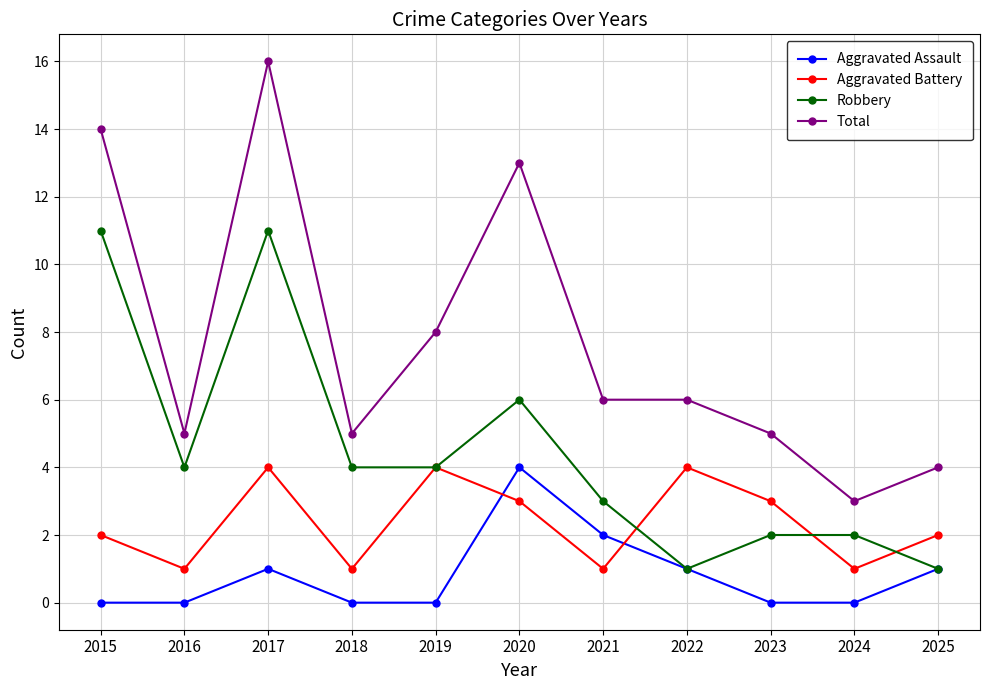

True or false: Total has a value of 7 at 2016.

False